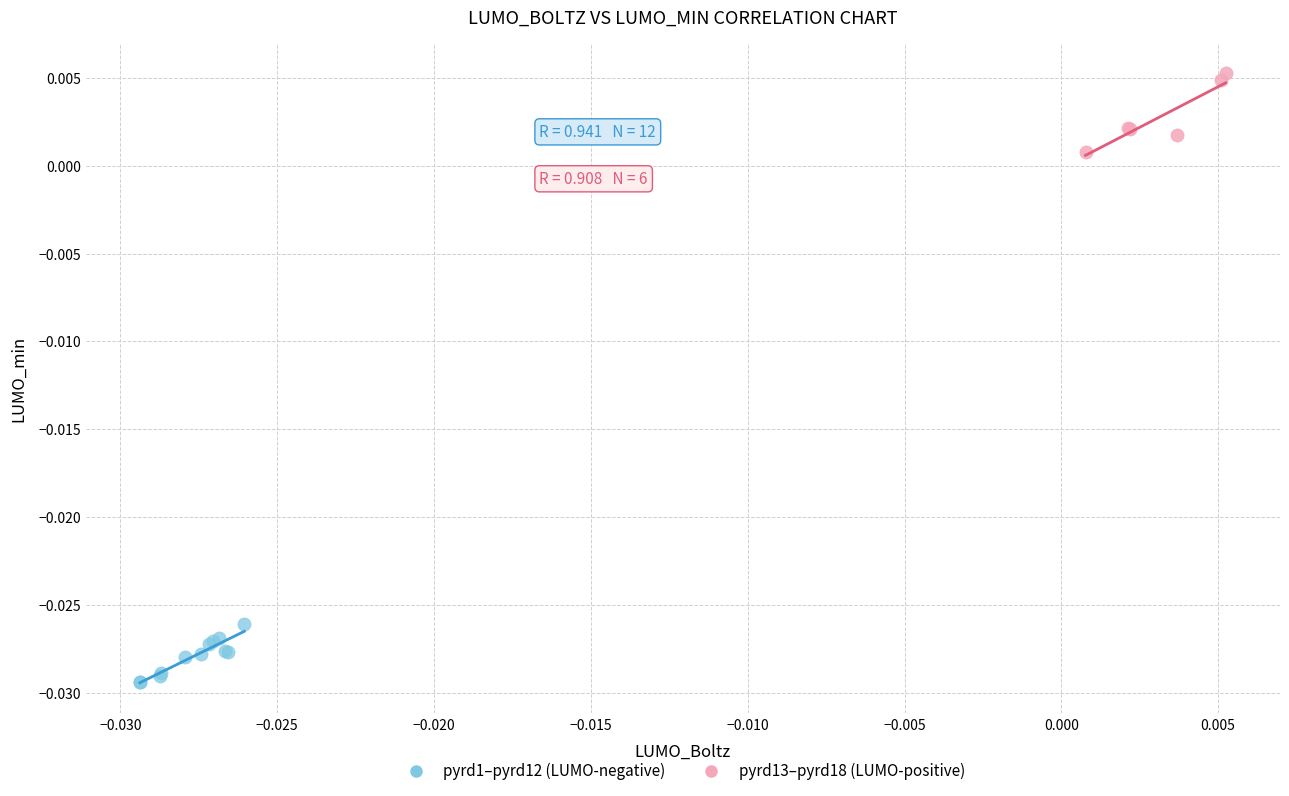

Which series has the largest Y range (max minus min)?

pyrd13–pyrd18 (LUMO-positive)